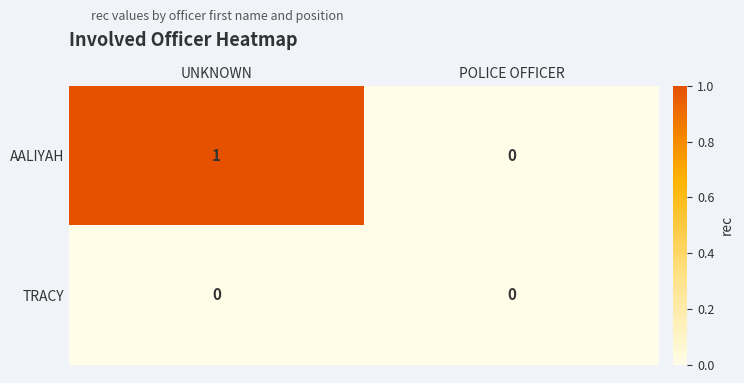

Count the number of data series in this chart.

2